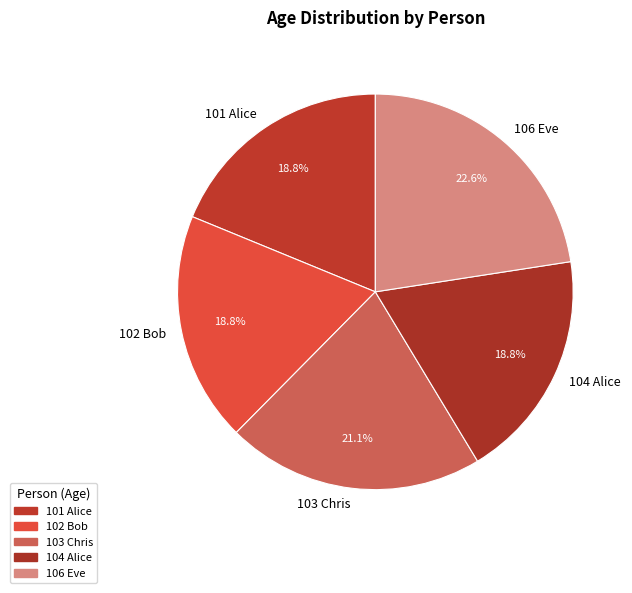

Which slice is the largest?

106 Eve